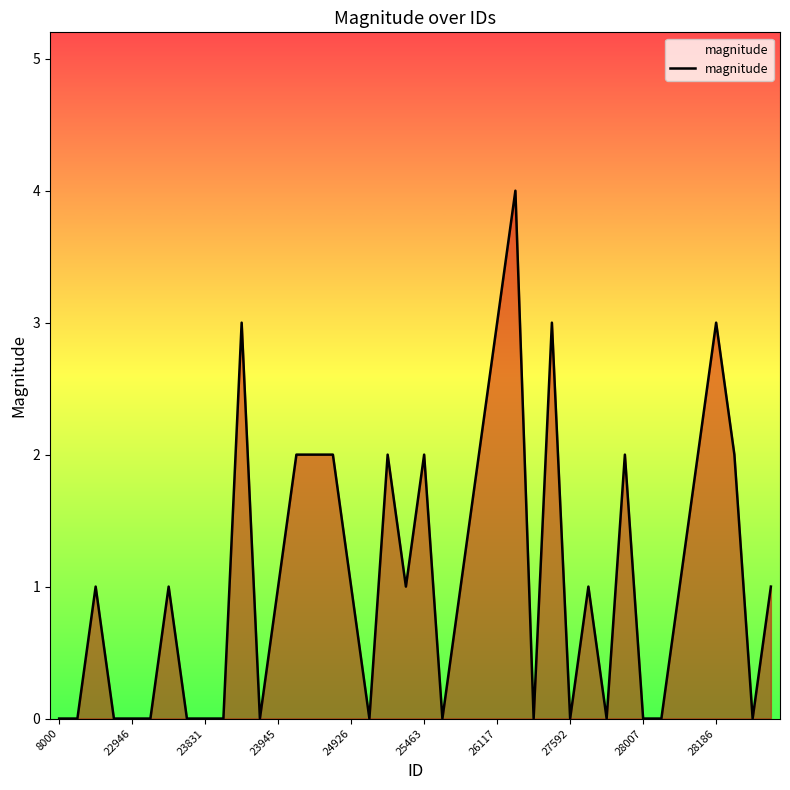

What is the maximum value shown in the chart?

4